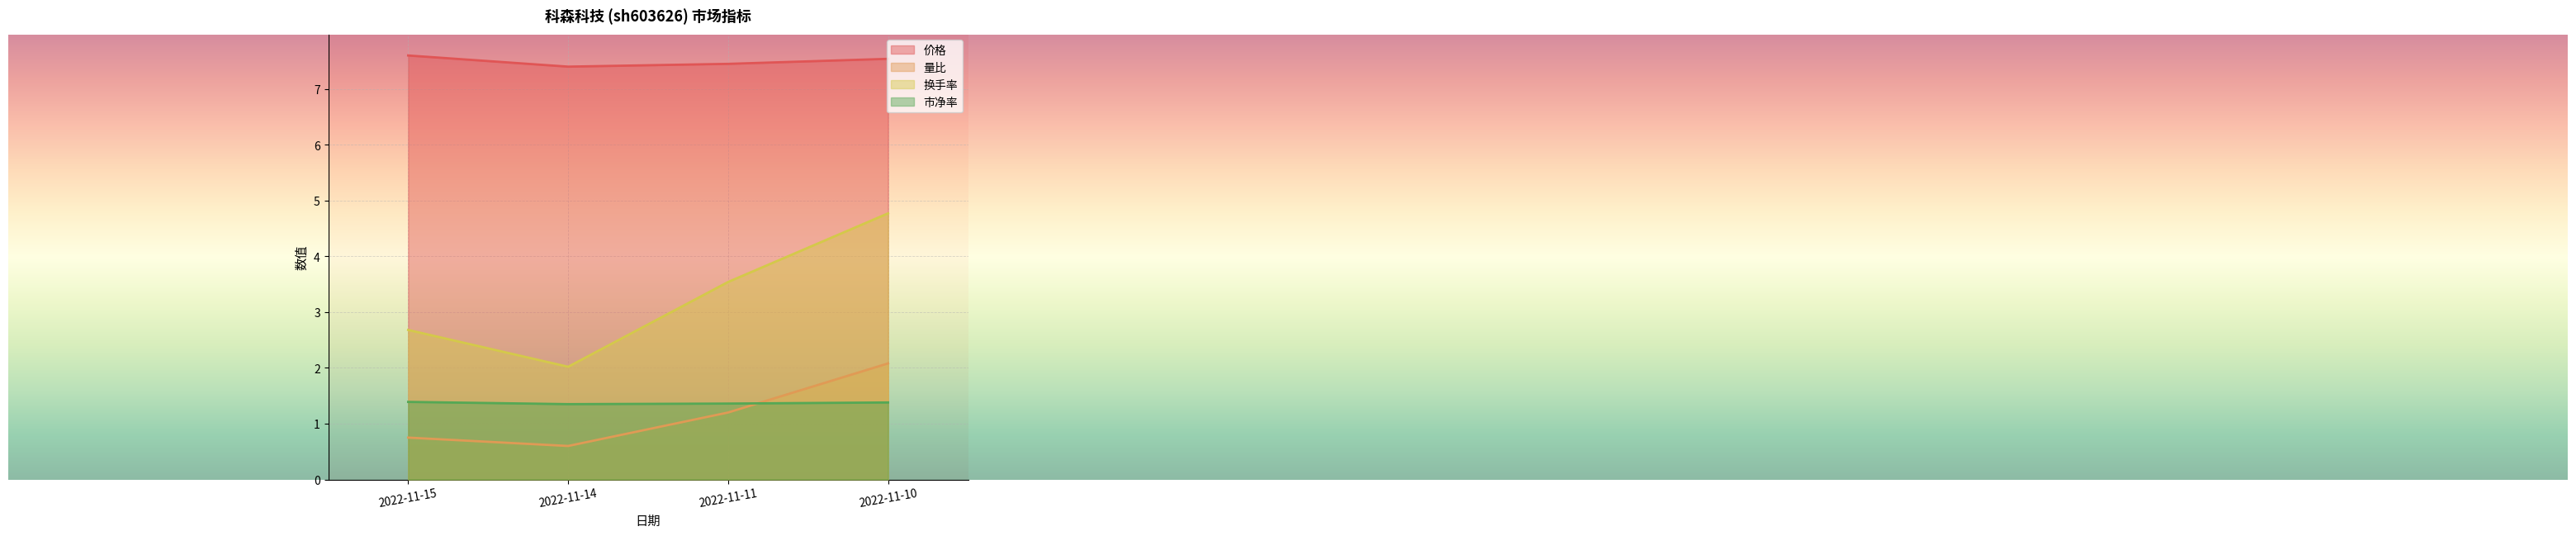

What is the maximum value shown in the chart?

7.6